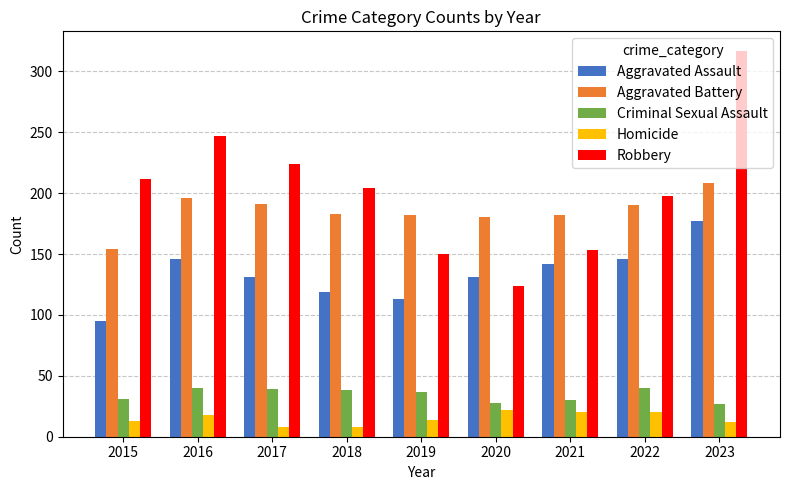

What is the maximum value for Aggravated Assault?

177